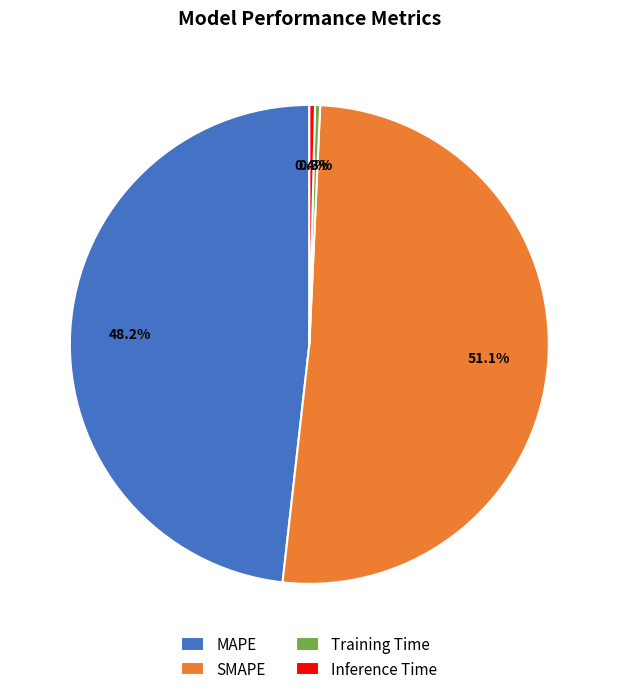

To the nearest percent, what portion does SMAPE represent?

51%